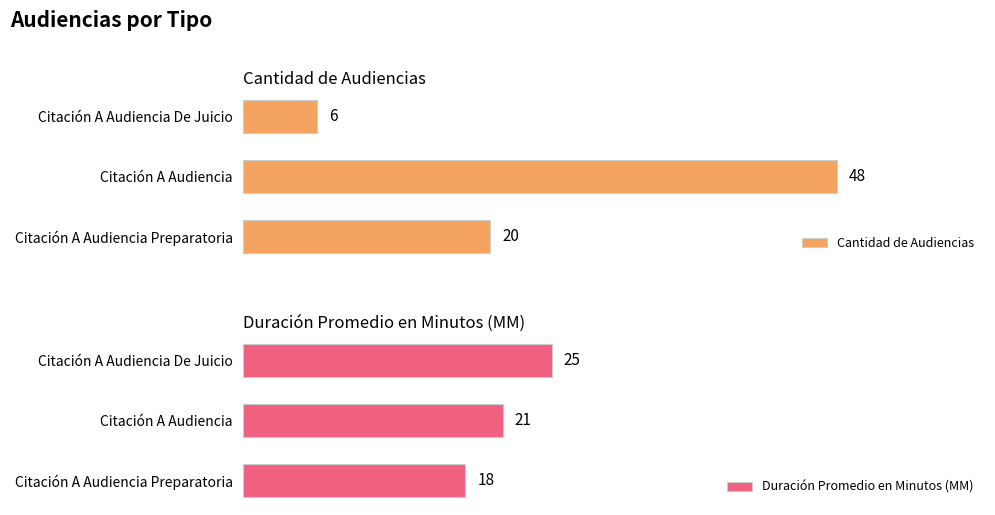

How many groups of bars are there?

3